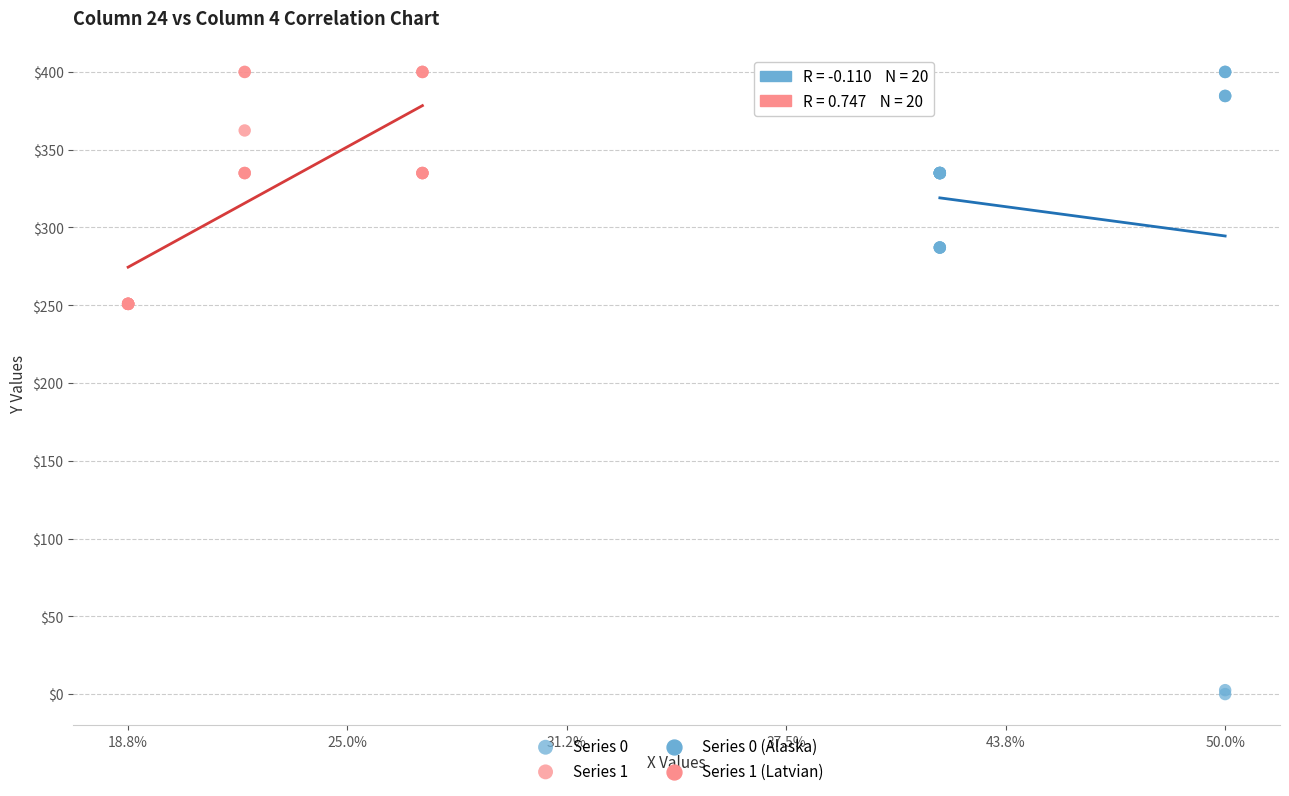

Which series contains the lowest Y value?

Series 0